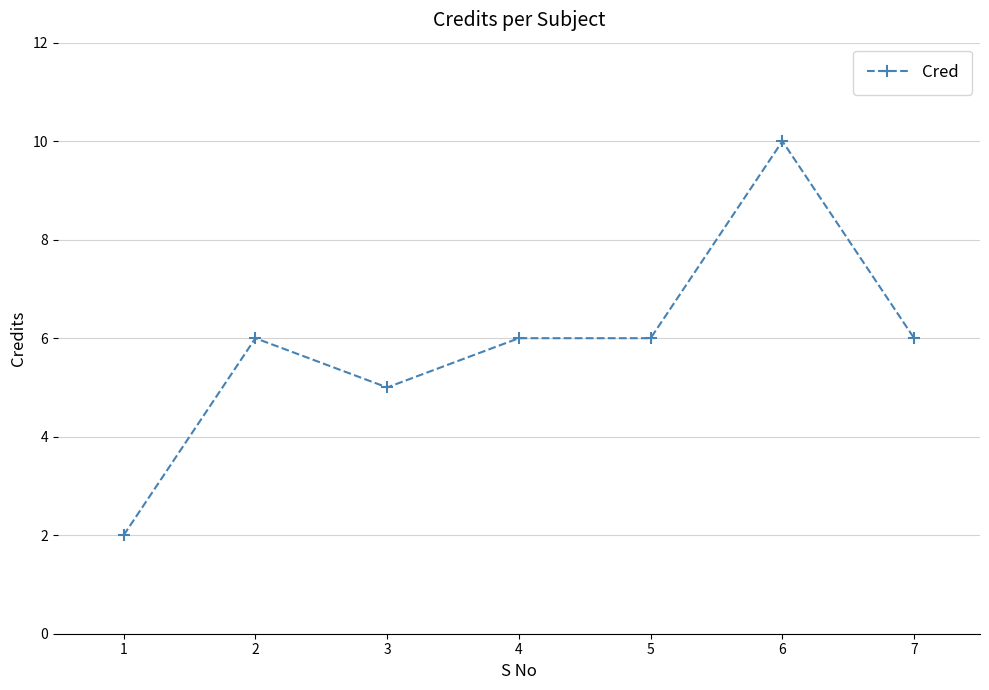

What is the value of the 3rd point from the left?

5